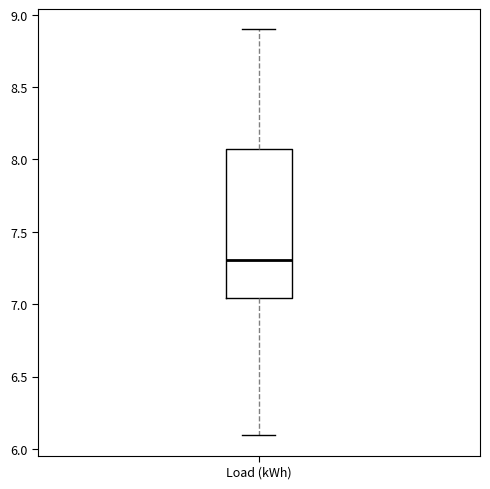

Transcribe this box plot: give where the median line is, the range the box spans, and where the two whiskers end, as read against the y-axis. The values are not printed on the chart, so give them approximately, as read against the axis.

median 7.30, box 7.05 to 8.10, whiskers 6.10 to 8.90